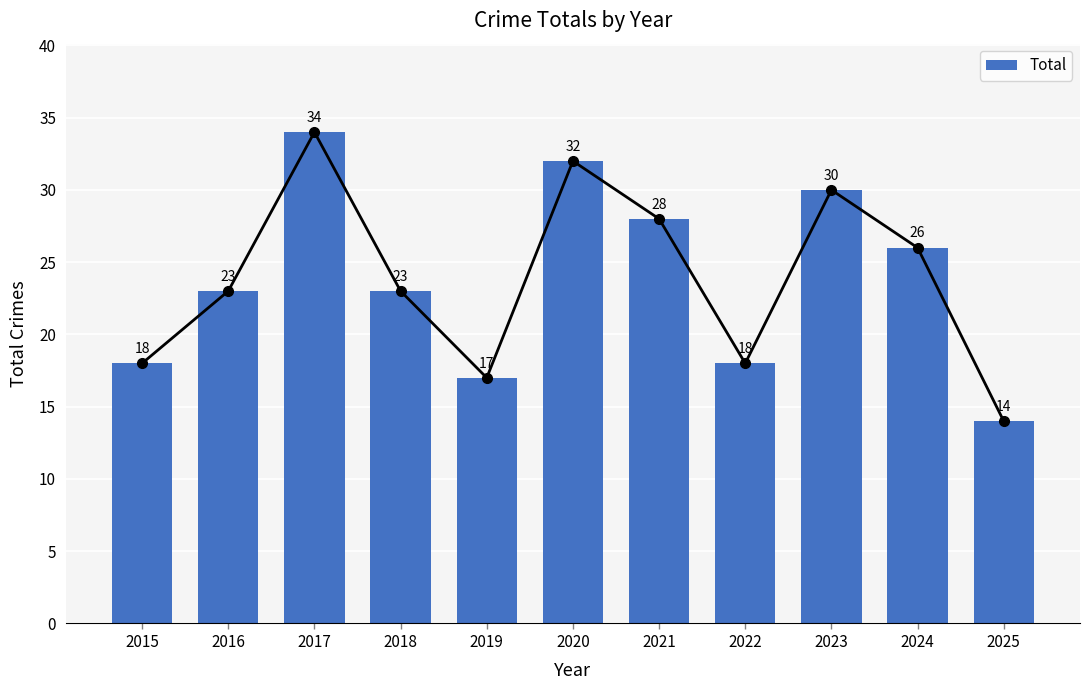

What is the difference between the maximum and second lowest values?

17